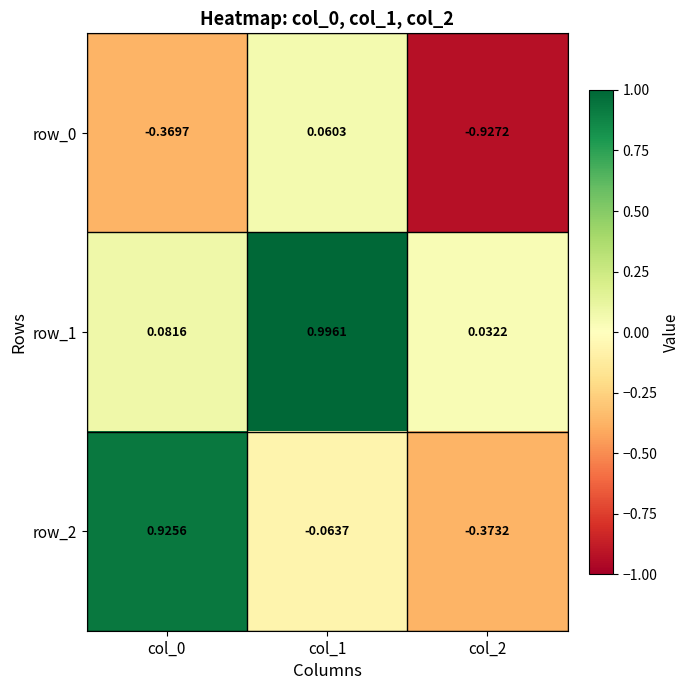

Is the value of row_1 at col_2 greater than the value of row_0 at col_0?

Yes